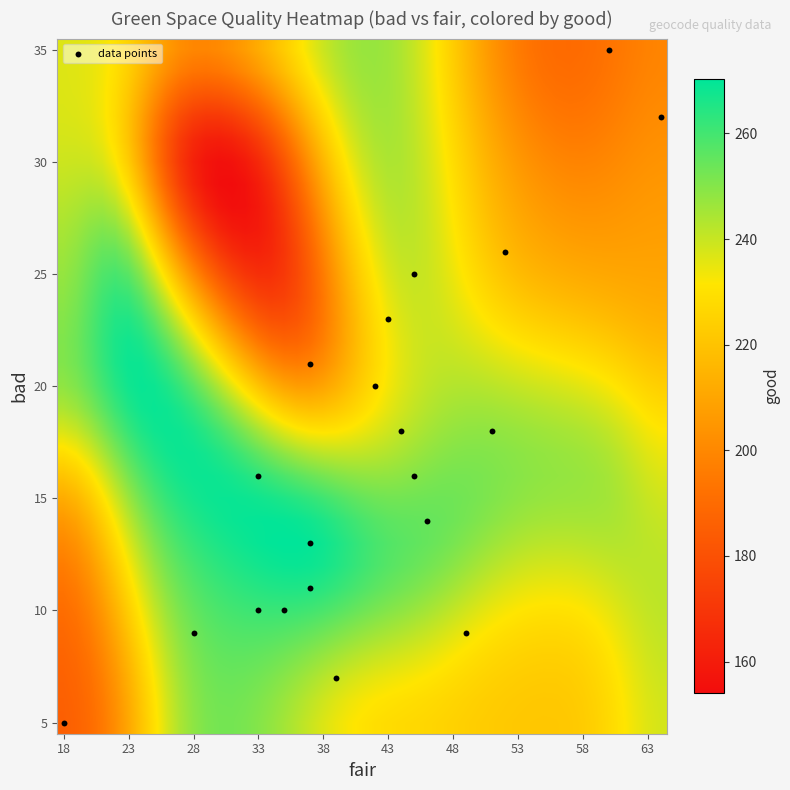

What is the range of X values (max minus min)?

46